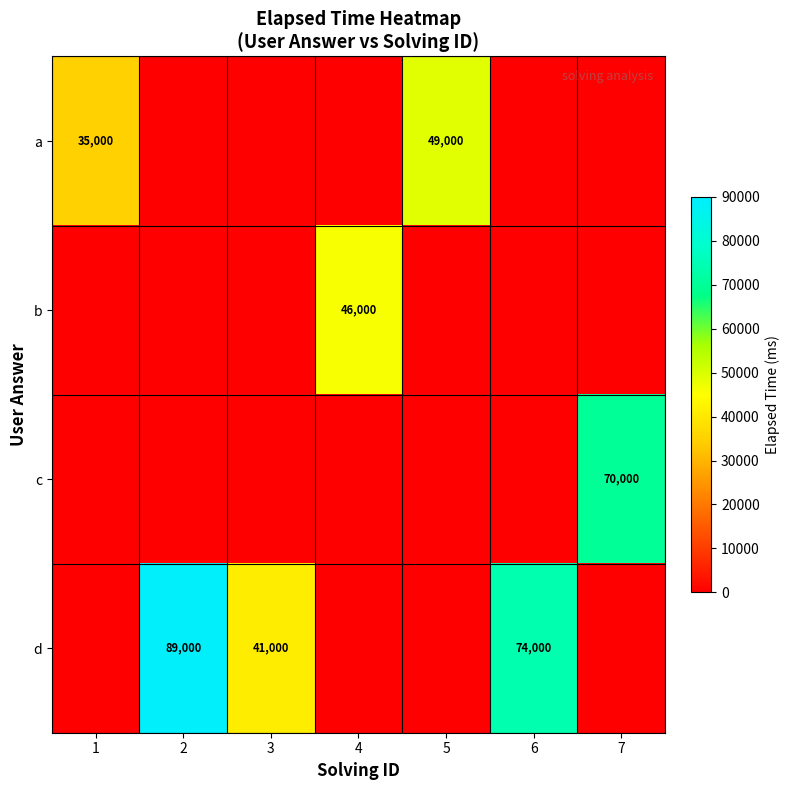

The c series shows 100200 at 7. True or false?

False